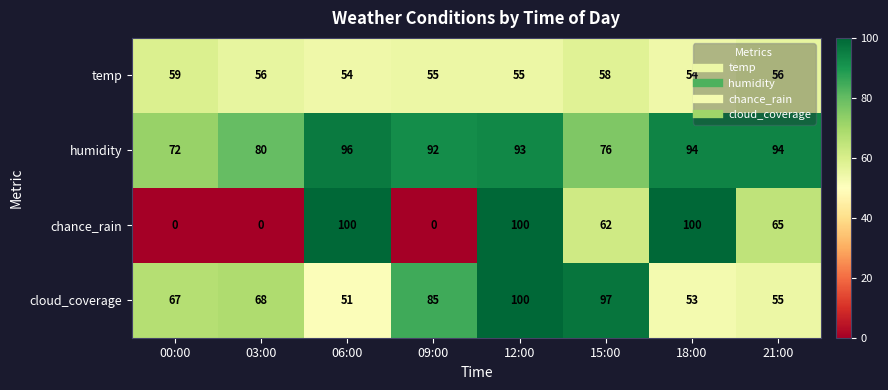

Which series changed the most between 03:00 and 09:00?

cloud_coverage